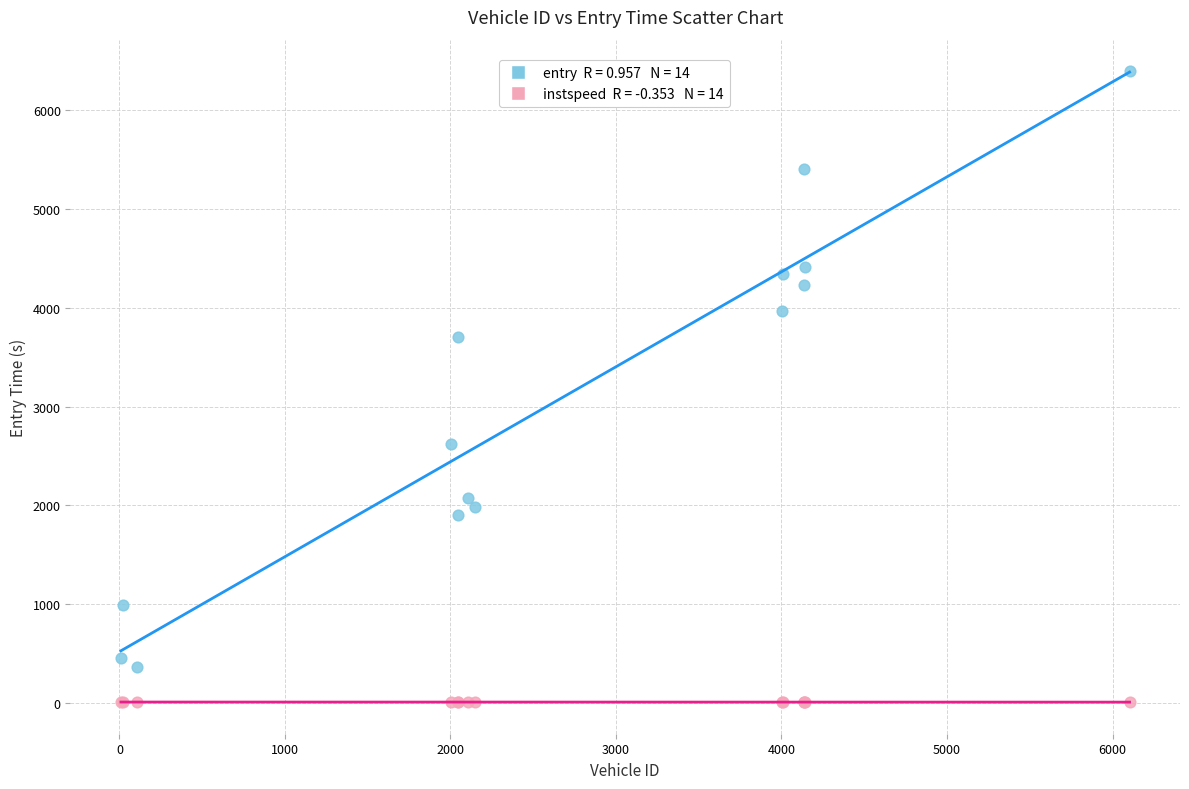

Across all series, what Y value is closest to 3200?

3702.2